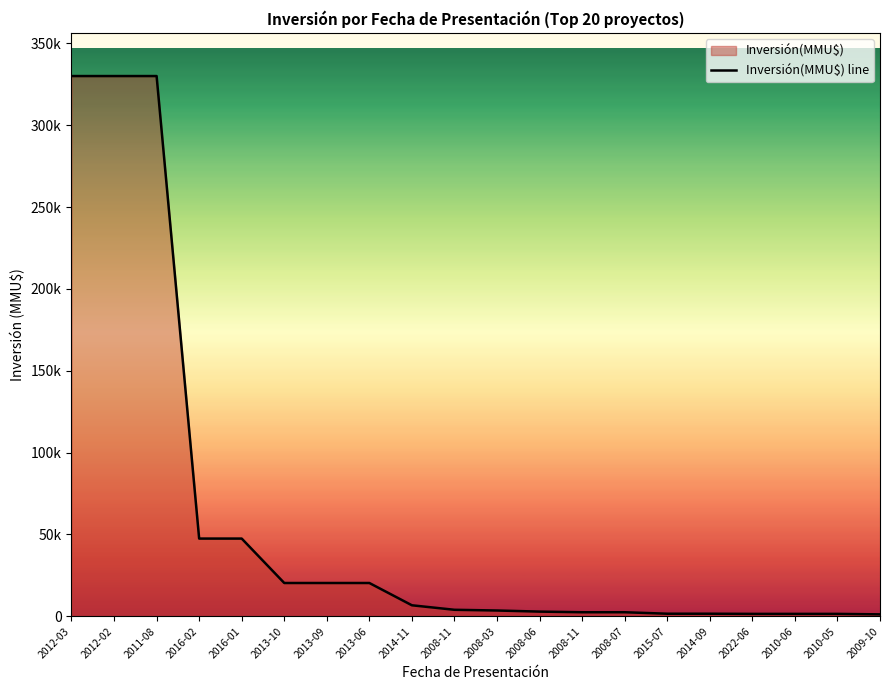

Does the chart have visible grid lines?

No